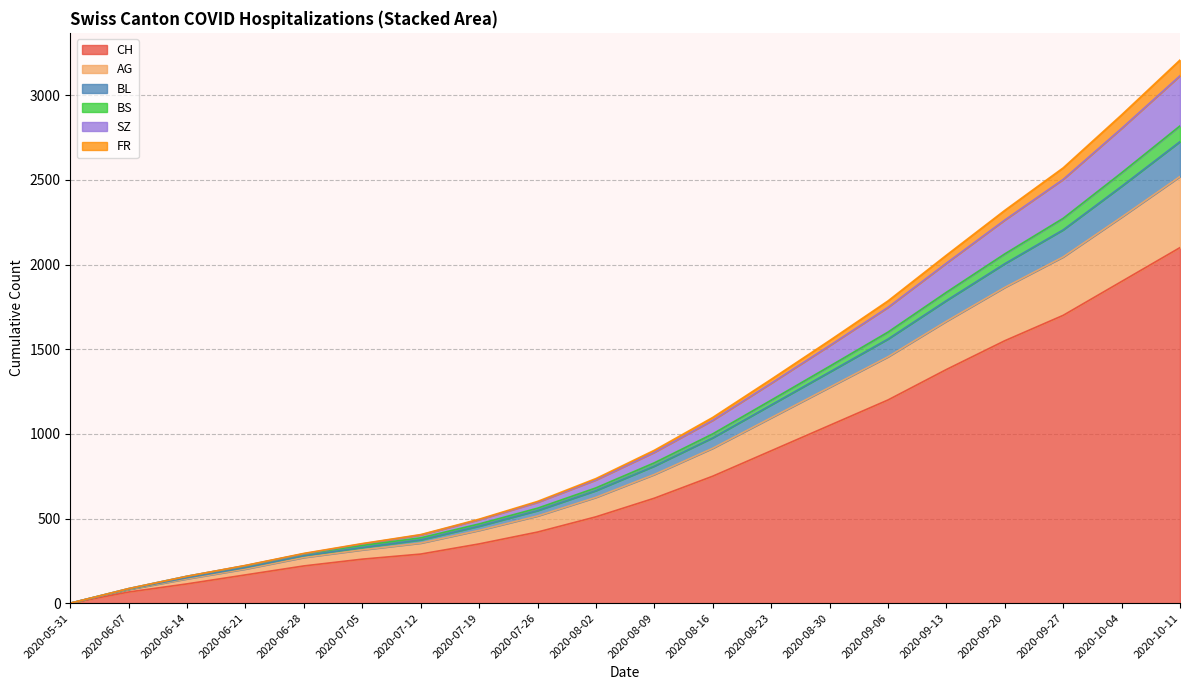

At which label is AG closest to 1260?

2020-08-30